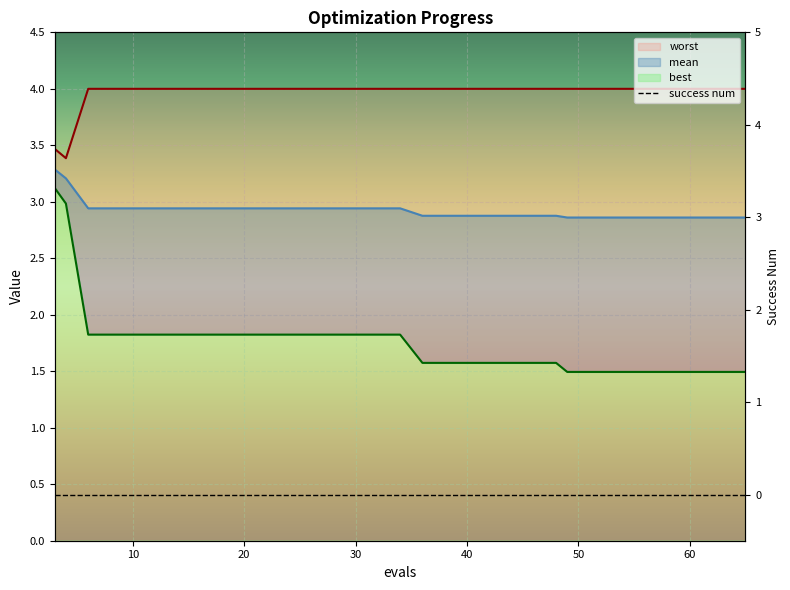

Which series has the largest range (max minus min)?

best